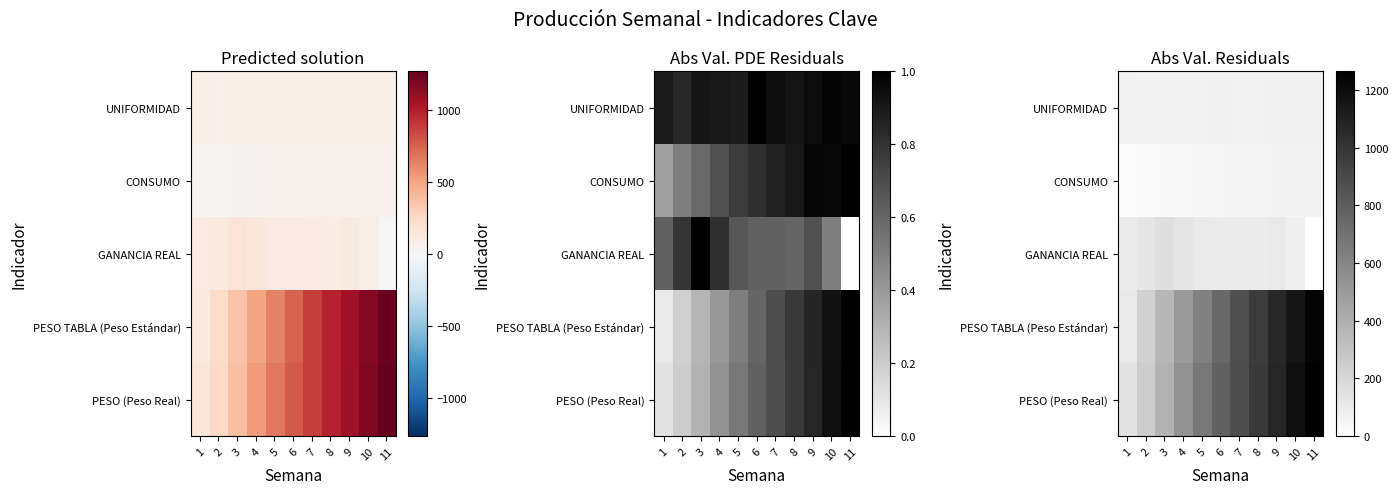

What is the difference between the maximum and minimum values in the PESO TABLA (Peso Estándar) series?

1135.0